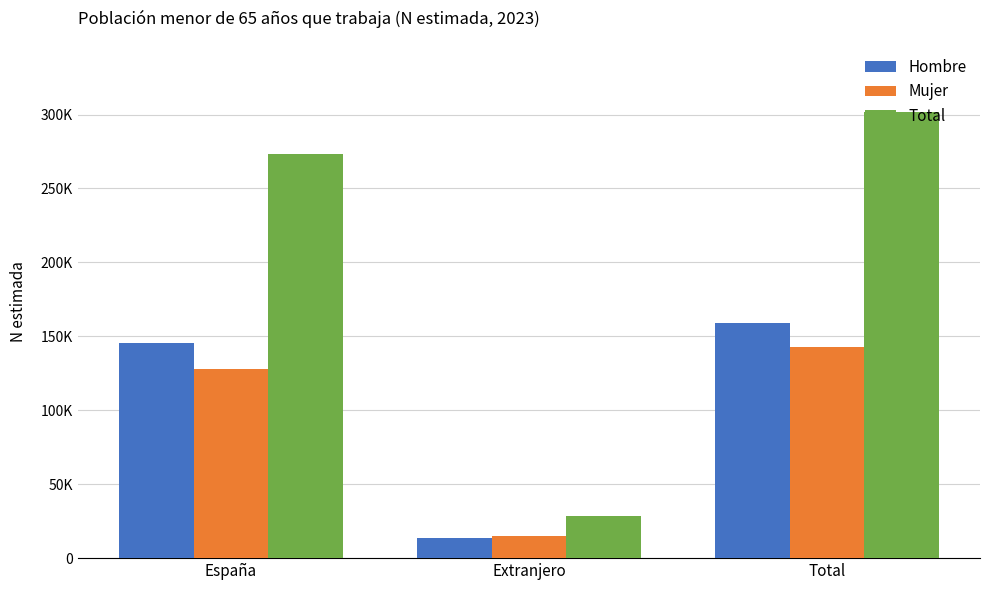

Reading left to right, transcribe all the data shown in this chart.

Hombre: 145278	13447	158725
Mujer: 128015	15049	143064
Total: 273293	28495	301788